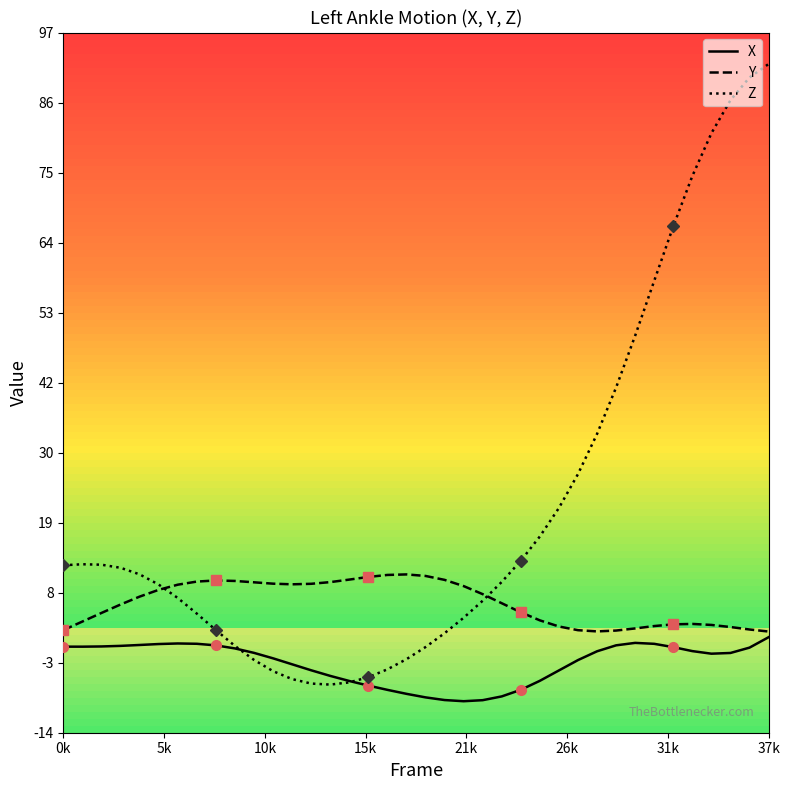

Reading left to right, what are all the values shown in this chart?

X: -0.3	-0.3	-0.3	-0.2	-0.0	0.1	0.2	0.2	-0.1	-0.6	-1.3	-2.2	-3.1	-4.1	-4.9	-5.8	-6.5	-7.2	-7.8	-8.4	-8.8	-9.0	-8.8	-8.2	-7.2	-5.7	-4.1	-2.4	-1.0	-0.1	0.3	0.1	-0.4	-1.0	-1.4	-1.3	-0.5	1.2
Y: 2.3	3.7	5.0	6.4	7.6	8.7	9.5	10.0	10.2	10.1	9.9	9.7	9.6	9.7	9.9	10.3	10.8	11.1	11.2	10.9	10.3	9.3	8.0	6.6	5.1	3.9	2.9	2.3	2.1	2.2	2.6	3.0	3.2	3.3	3.1	2.8	2.4	2.1
Z: 12.6	12.8	12.7	12.2	11.2	9.5	7.4	4.9	2.3	-0.2	-2.4	-4.2	-5.5	-6.2	-6.3	-6.0	-5.2	-3.9	-2.3	-0.4	1.8	4.3	7.0	10.0	13.3	17.2	21.7	27.1	33.4	40.8	49.0	57.8	66.4	74.4	81.2	86.4	90.0	92.2